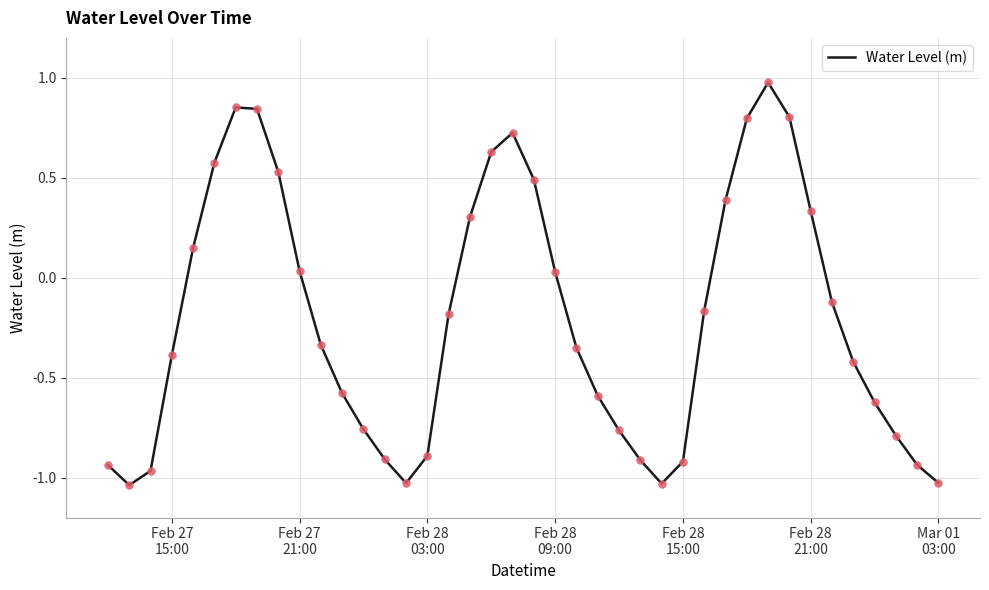

What is the difference between the maximum and minimum values?

2.0